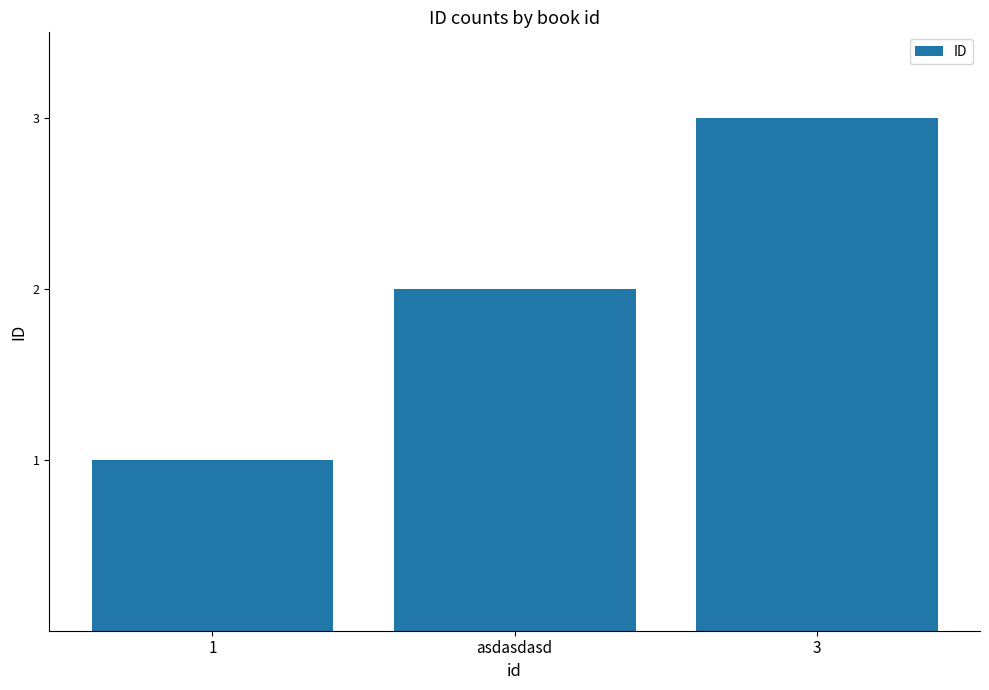

Which category has the lowest value across all series?

1